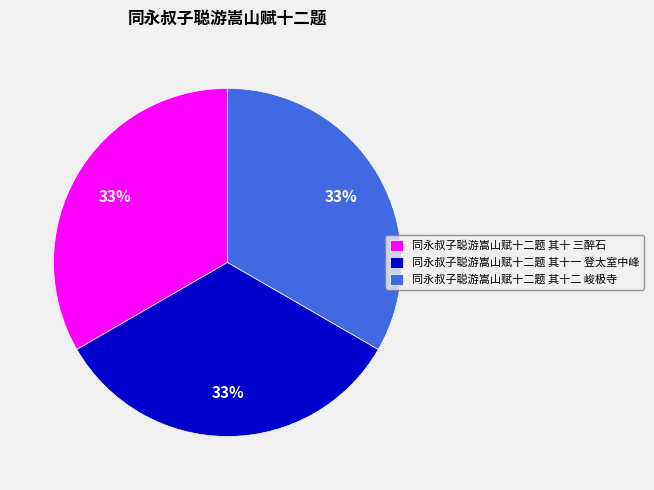

True or false: 同永叔子聪游嵩山赋十二题 其十二 峻极寺 accounts for 33% of the total.

True